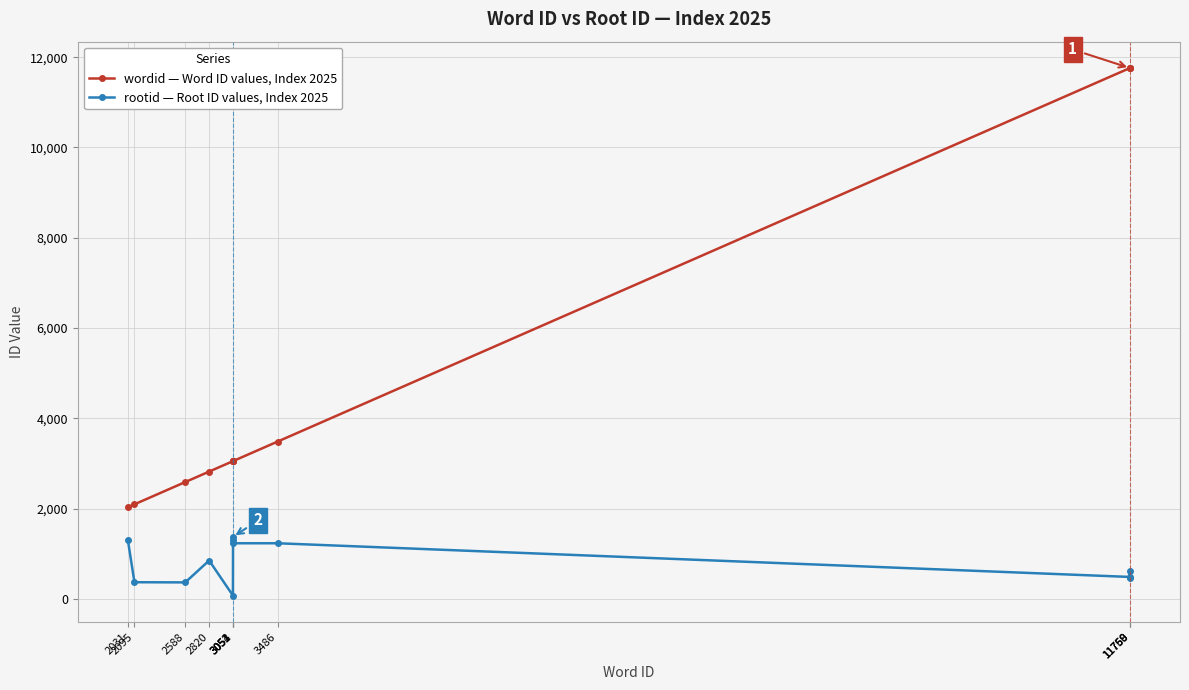

Which series has the widest spread of values?

wordid — Word ID values, Index 2025